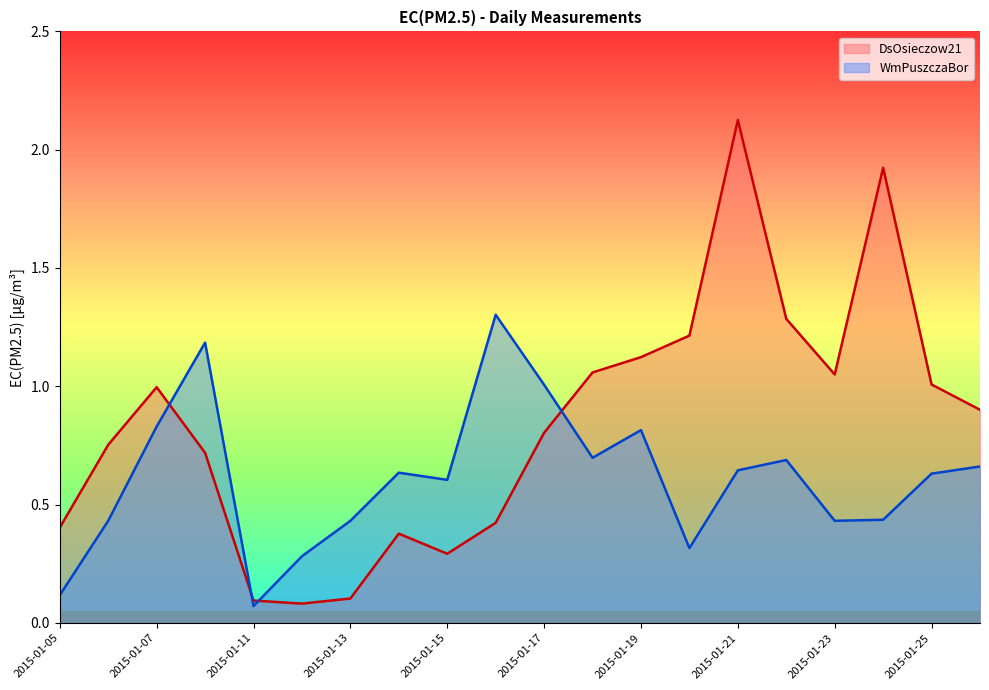

List the series in order of their overall mean, highest first.

DsOsieczow21, WmPuszczaBor